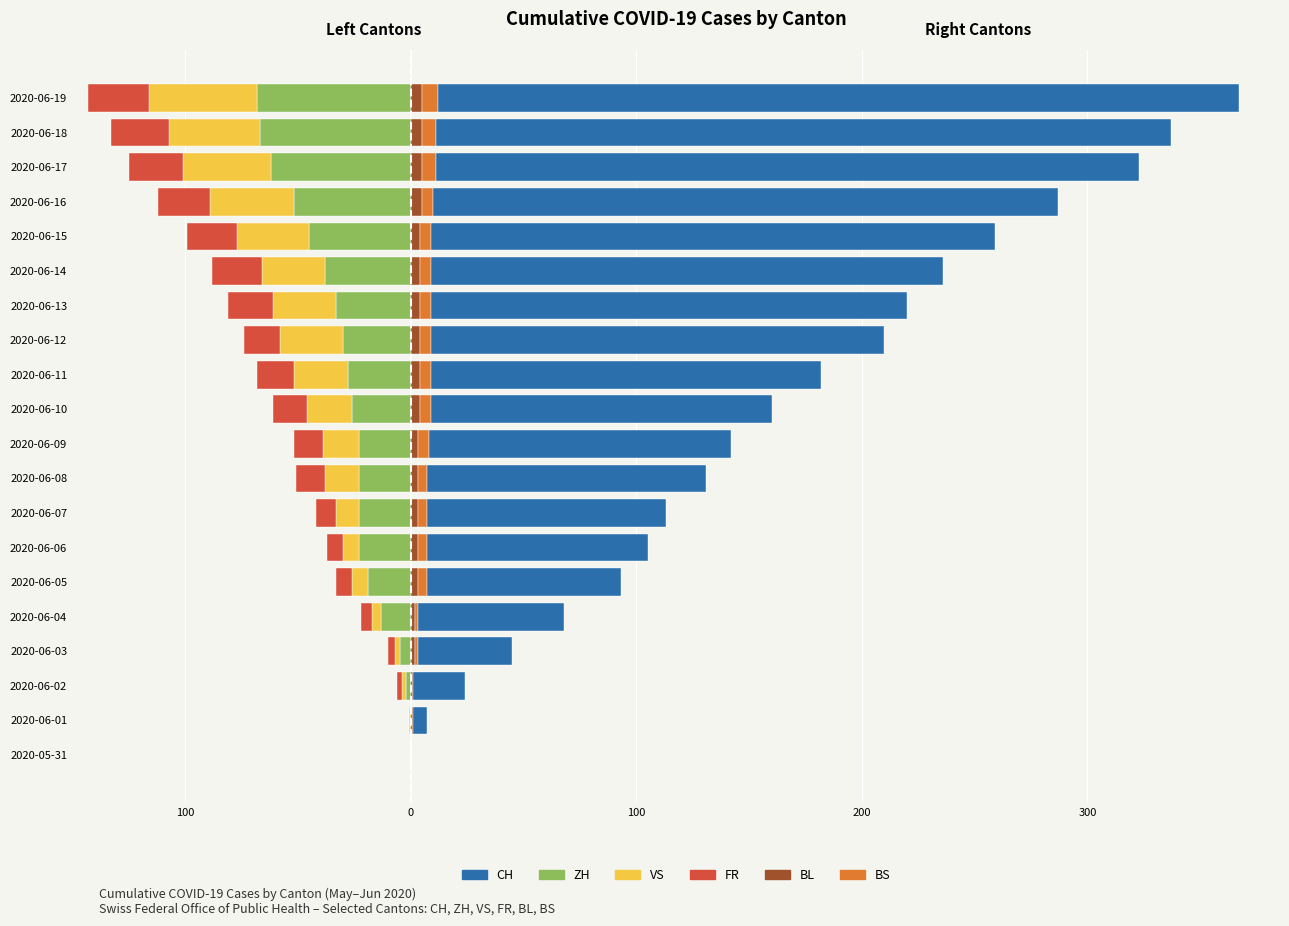

What are all the series names shown in the legend?

ZH, VS, FR, BL, BS, CH